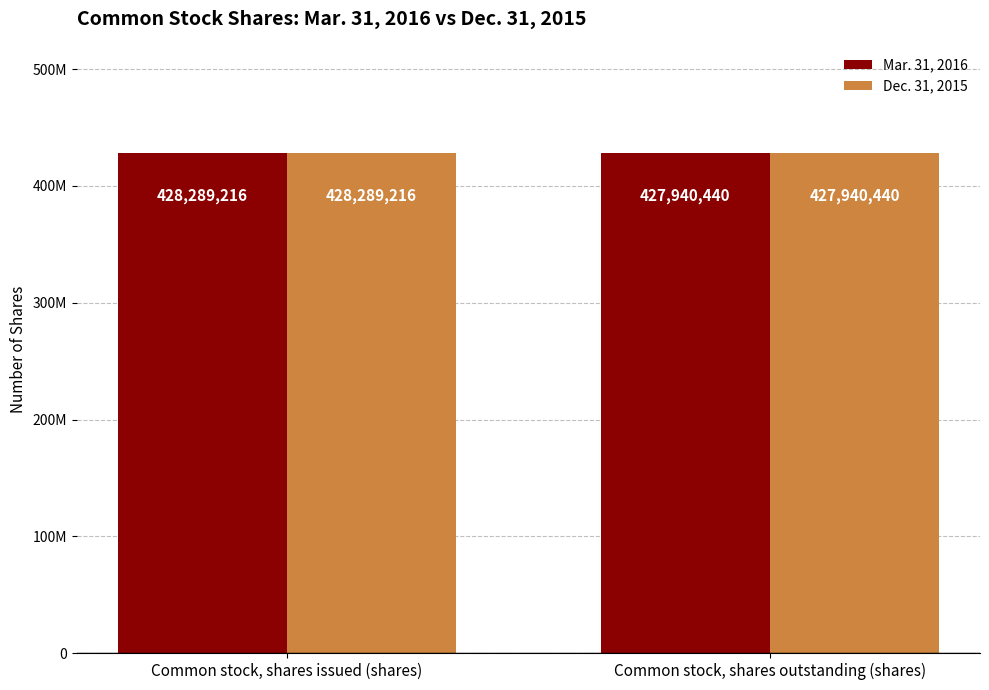

What are all the series names shown in the legend?

Mar. 31, 2016, Dec. 31, 2015